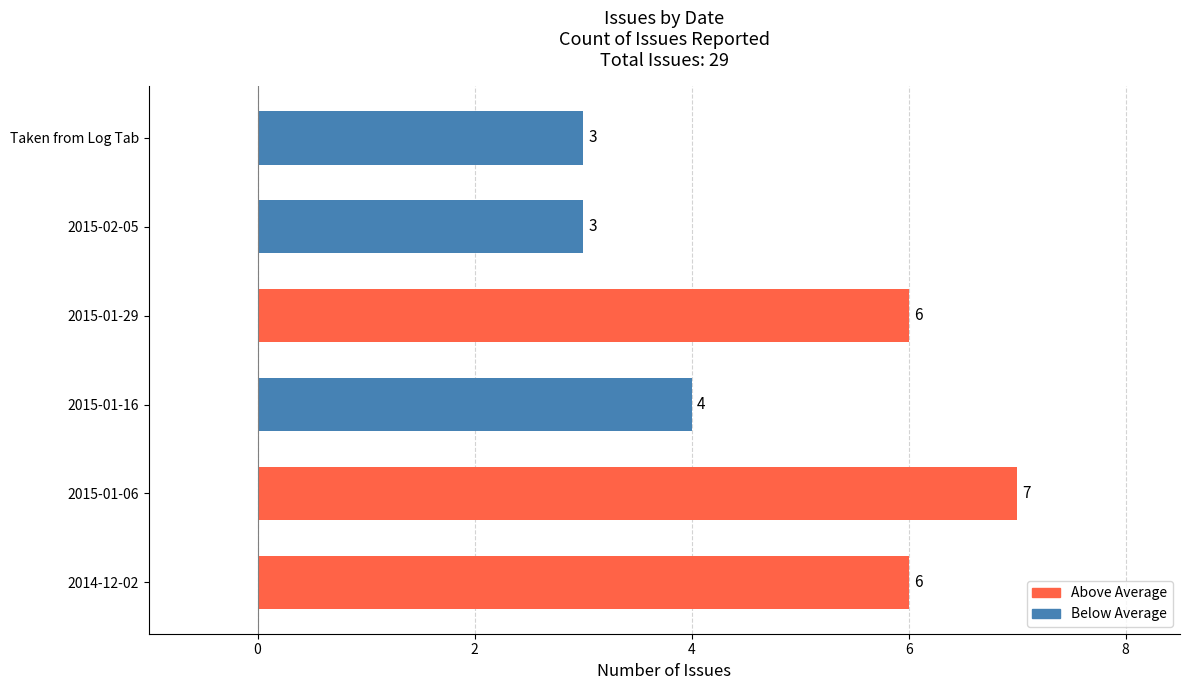

What is the average value?

5